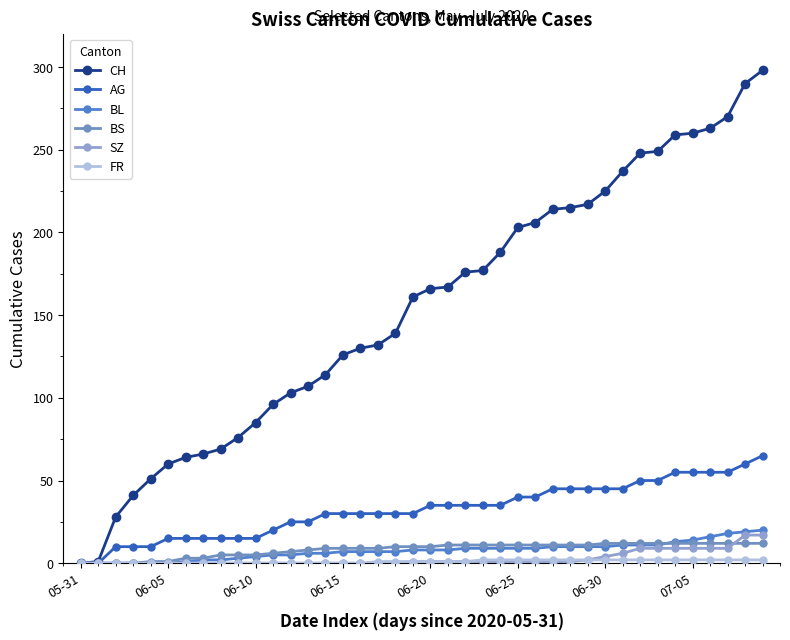

At which label does BL first exceed 8?

22